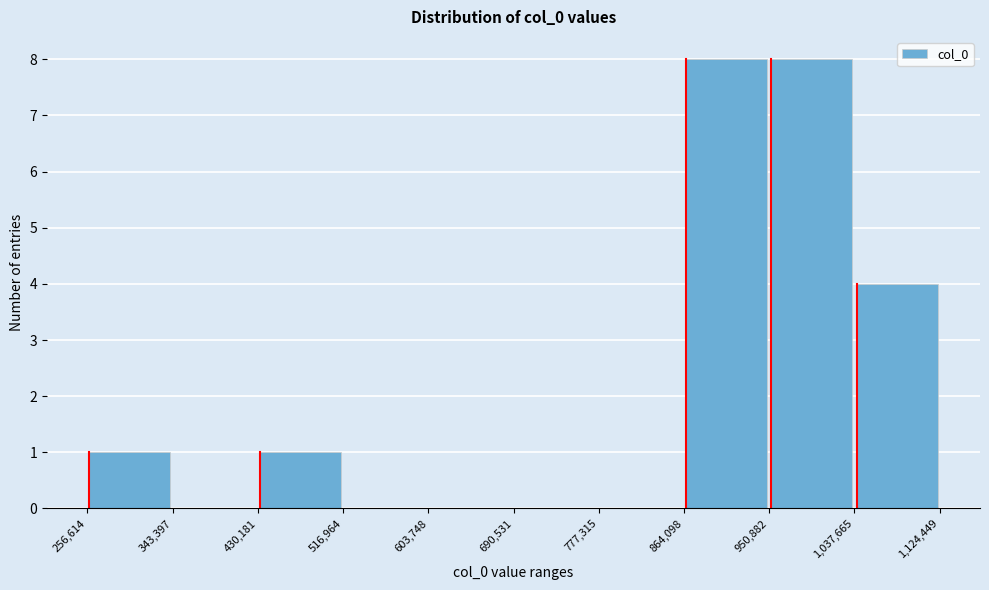

Reading left to right, list every bar in this chart as the range it spans on the x-axis followed by its height. The values are not printed on the chart, so give them approximately, as read against the axis.

256,614 to 343,397: 1
343,397 to 430,181: 0
430,181 to 516,964: 1
516,964 to 603,748: 0
603,748 to 690,531: 0
690,531 to 777,315: 0
777,315 to 864,098: 0
864,098 to 950,882: 8
950,882 to 1,037,665: 8
1,037,665 to 1,124,449: 4